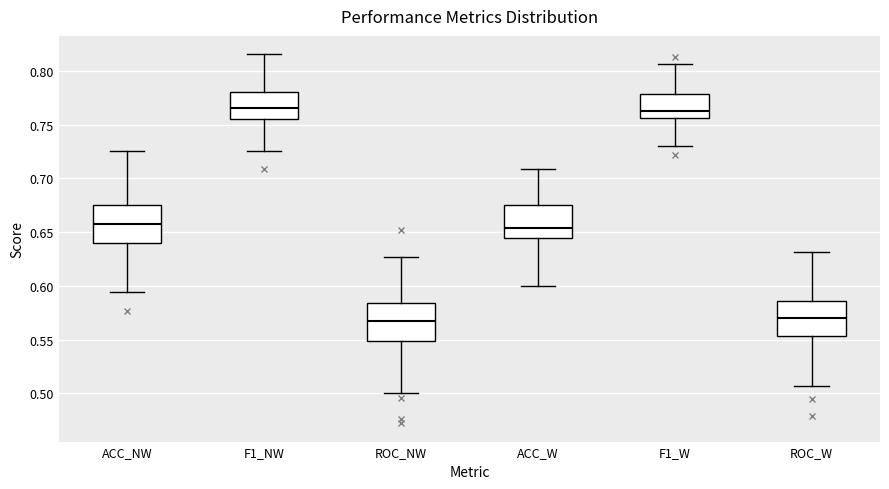

Reading left to right, transcribe this box plot: for each box, give where its median line is, the range the box spans, and where its two whiskers end, as read against the y-axis. The values are not printed on the chart, so give them approximately, as read against the axis.

ACC_NW: median 0.655, box 0.640 to 0.675, whiskers 0.595 to 0.725
F1_NW: median 0.765, box 0.755 to 0.780, whiskers 0.725 to 0.815
ROC_NW: median 0.570, box 0.550 to 0.585, whiskers 0.500 to 0.625
ACC_W: median 0.655, box 0.645 to 0.675, whiskers 0.600 to 0.710
F1_W: median 0.765, box 0.755 to 0.780, whiskers 0.730 to 0.805
ROC_W: median 0.570, box 0.555 to 0.585, whiskers 0.505 to 0.630